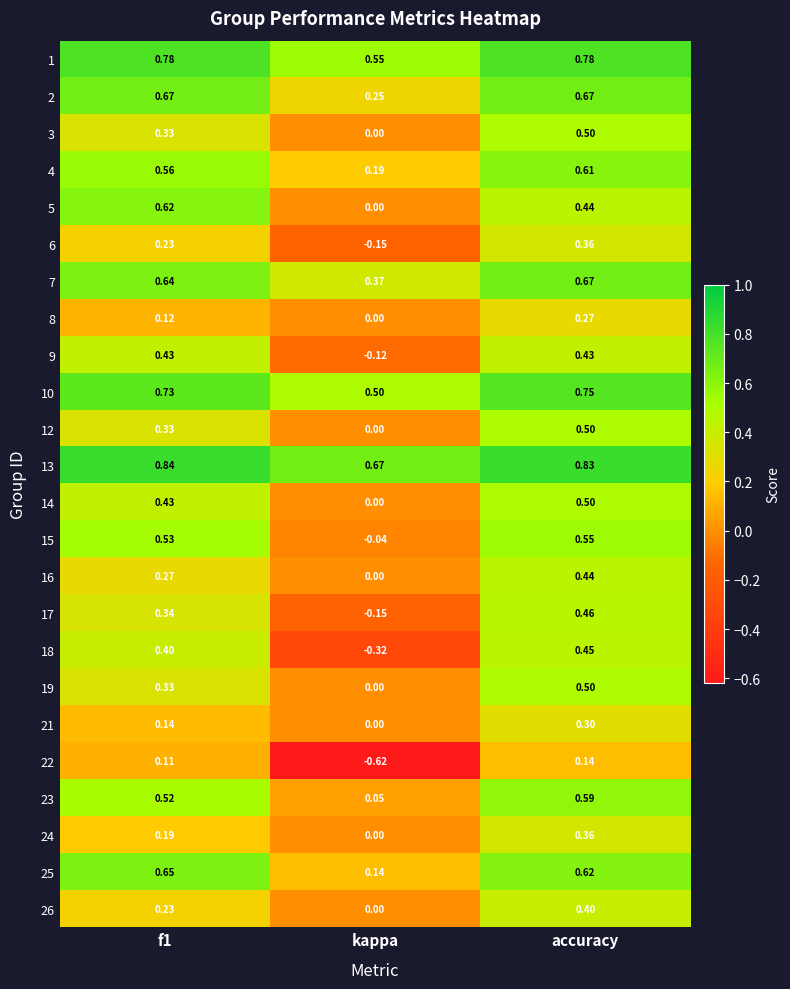

Which label corresponds to the smallest value in the chart?

kappa